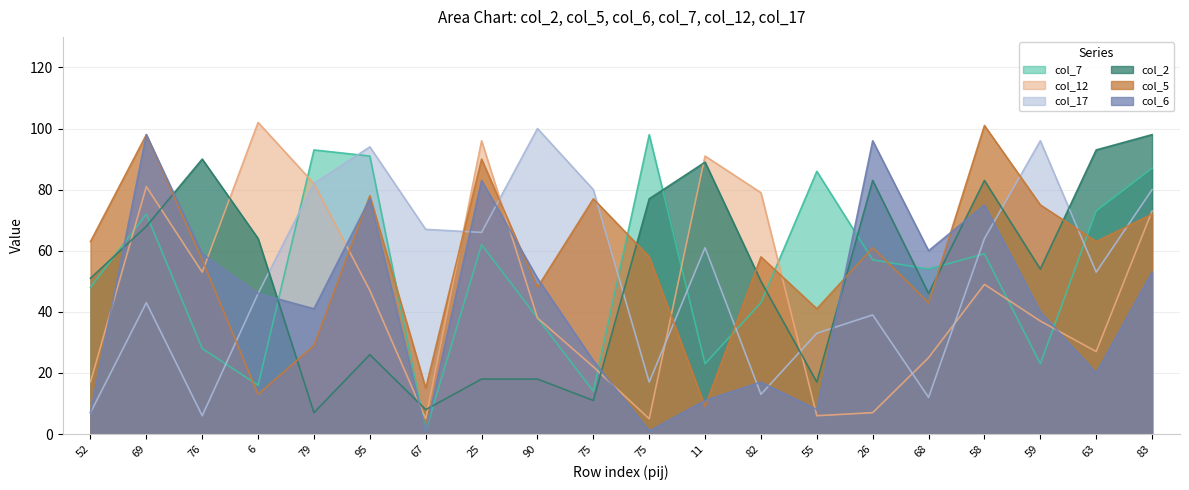

How many interior local valleys does the col_7 series have?

6